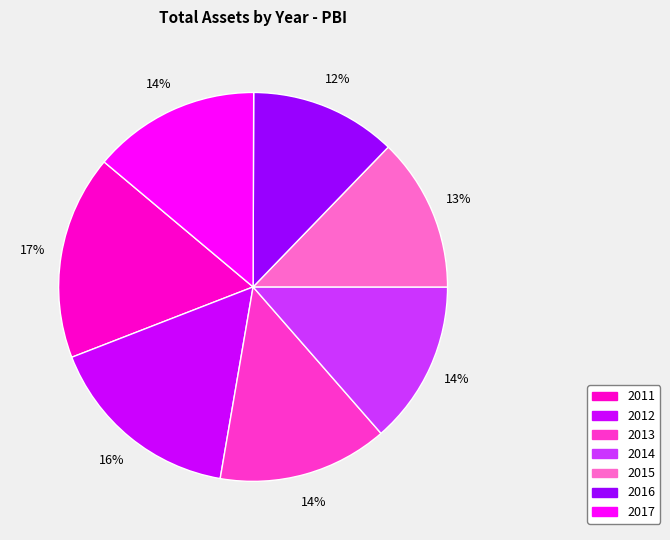

Is it true that 2011 is 8% of the pie?

False